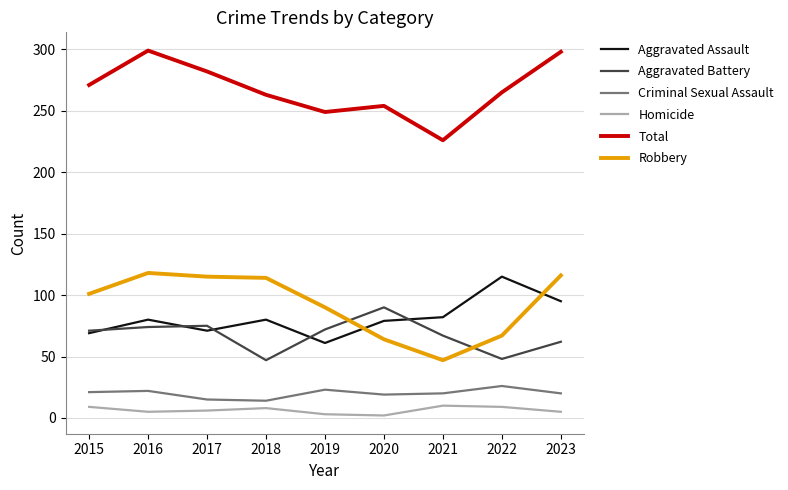

Count the number of categories in the chart.

9